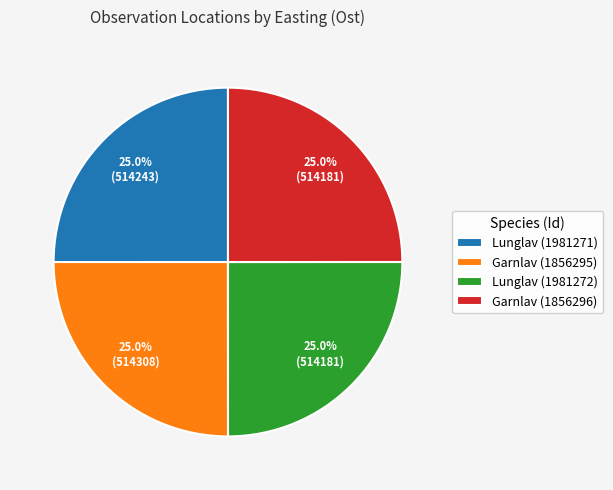

Count the number of slices in the pie.

4